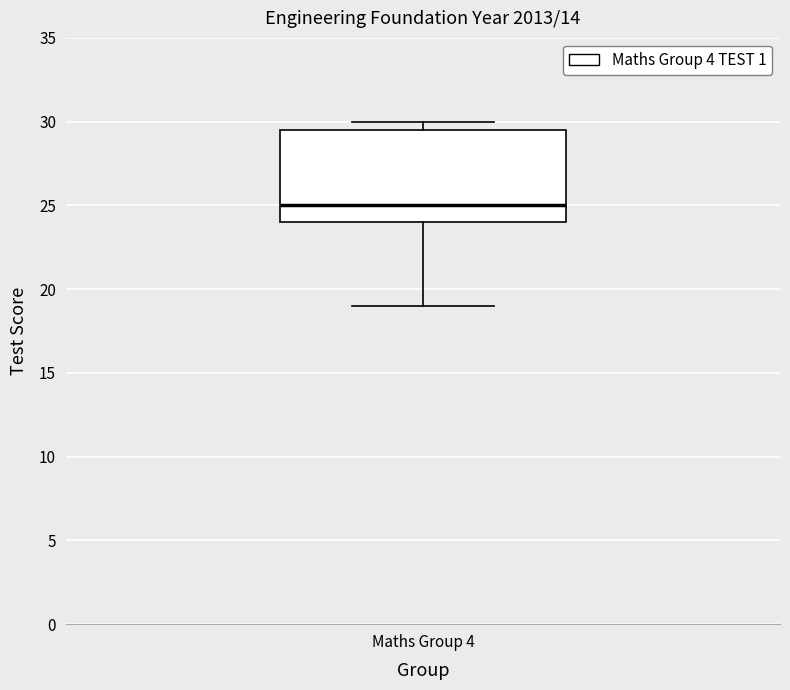

Read this box plot against the y-axis: the position of the median line, the range covered by the box, and the ends of both whiskers. The values are not printed on the chart, so give them approximately, as read against the axis.

median 25.0, box 24.0 to 29.5, whiskers 19.0 to 30.0